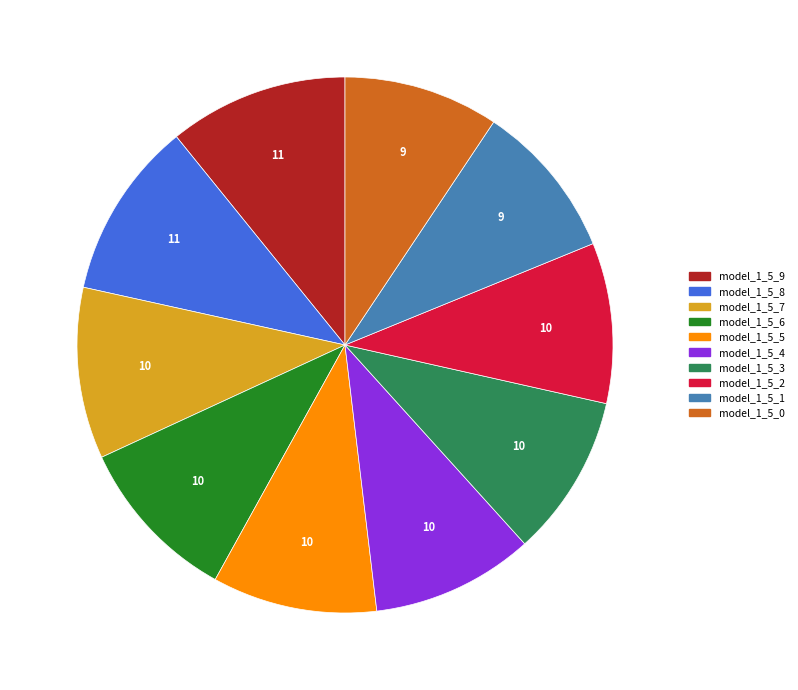

Is there a majority slice in this chart?

No